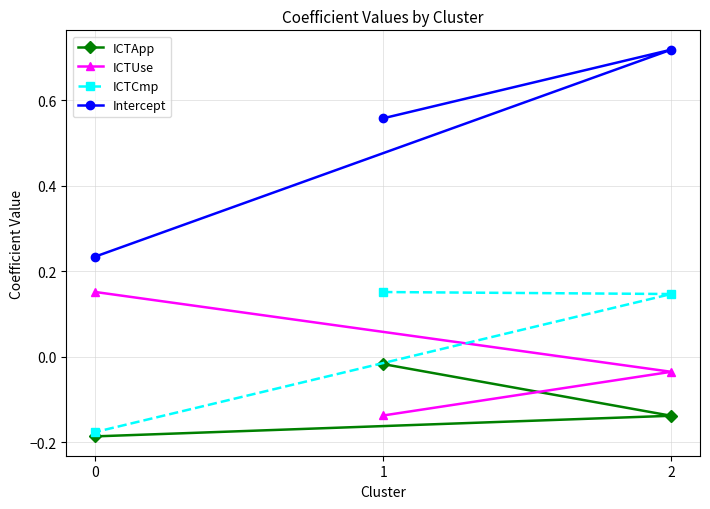

Which series has the widest spread of values?

Intercept